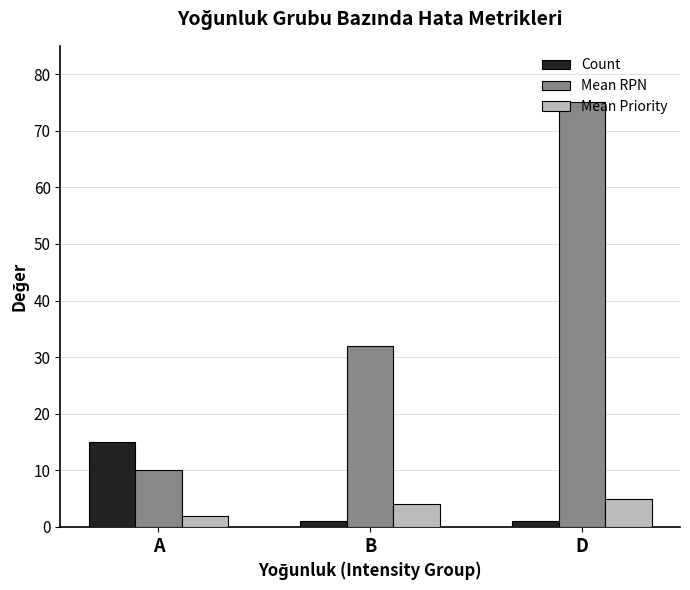

What is the difference between the maximum and minimum values in the Count series?

14